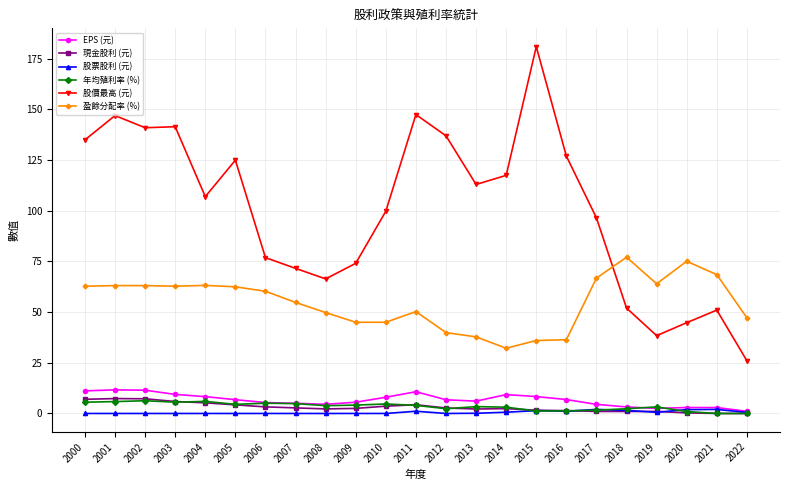

Is the value of 股票股利 (元) at 2003 greater than the value of 年均殖利率 (%) at 2007?

No